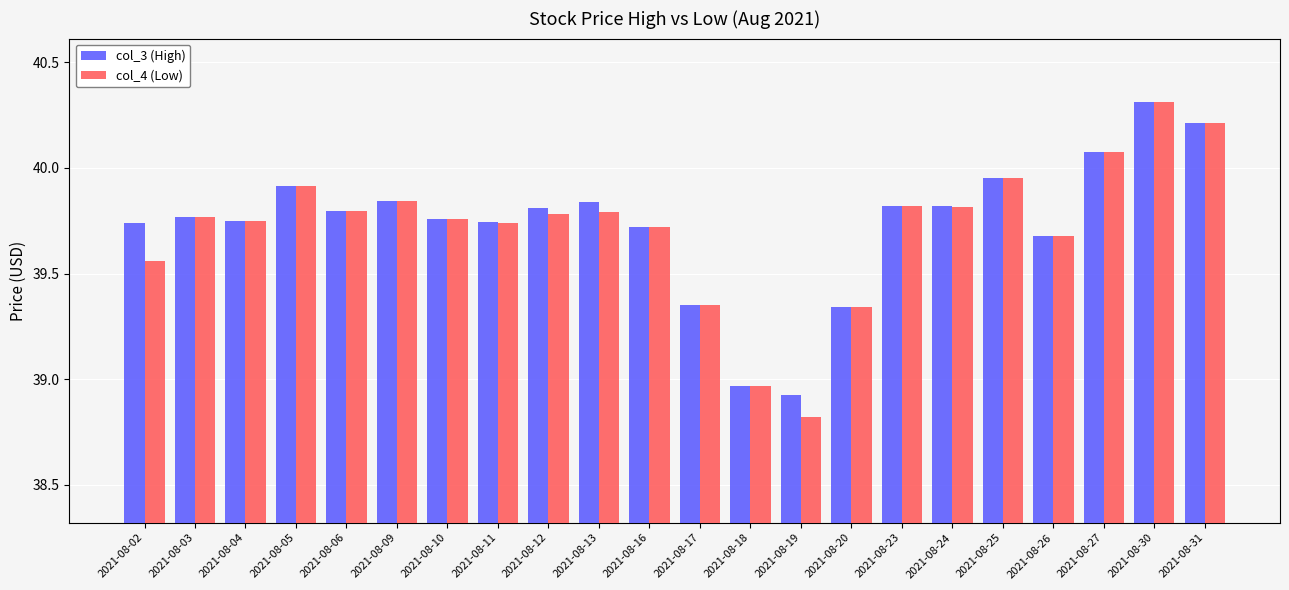

Between 2021-08-10 and 2021-08-19, which series saw the biggest shift?

col_4 (Low)